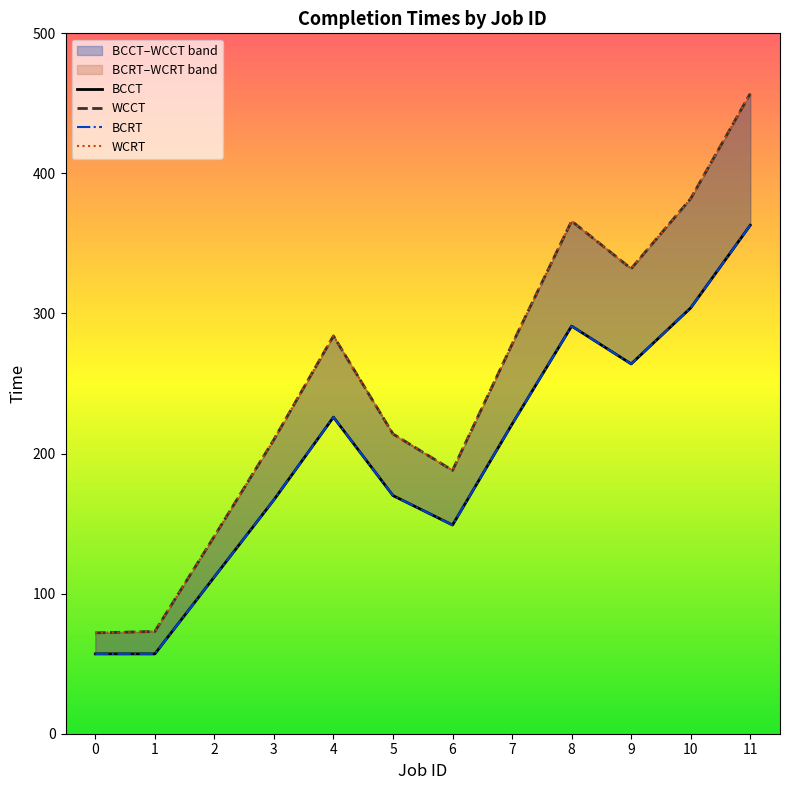

What is the average value of the WCRT series?

250